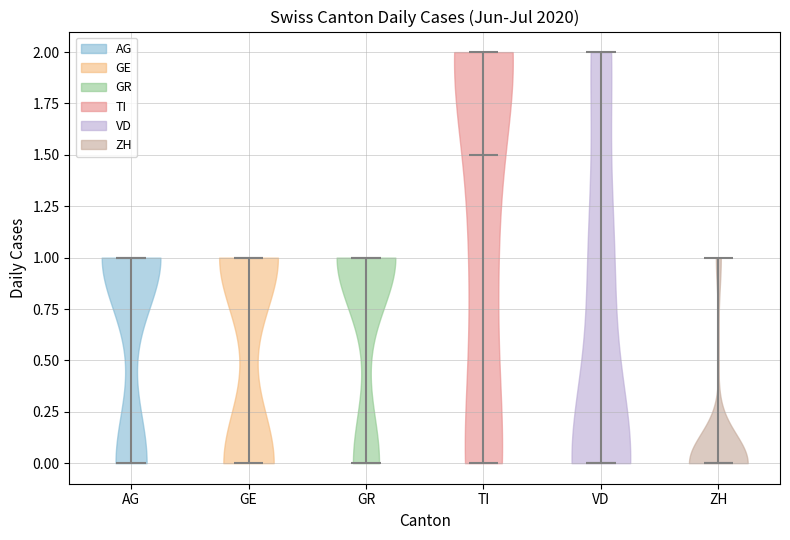

Where does the median line of the violin for AG sit on the y-axis? The values are not printed on the chart, so give them approximately, as read against the axis.

1.0